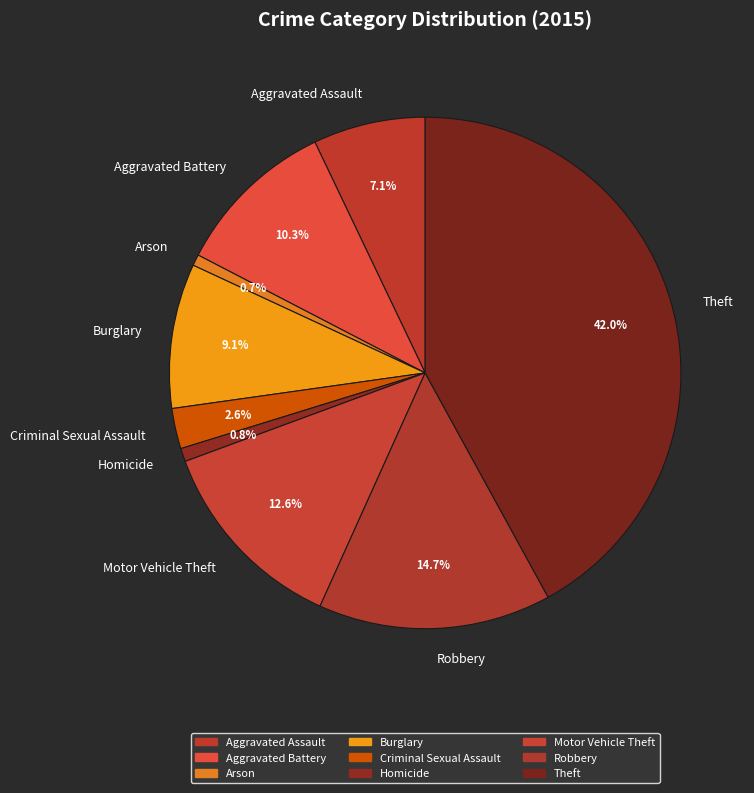

How many slices are in this pie chart?

9